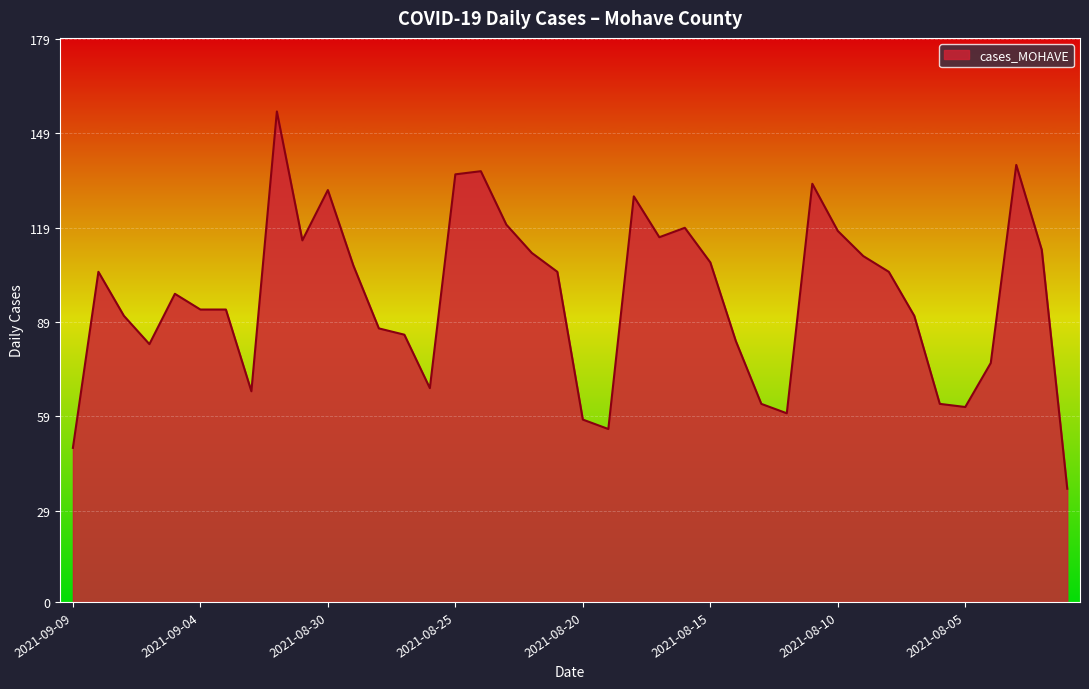

Does the chart have visible grid lines?

Yes